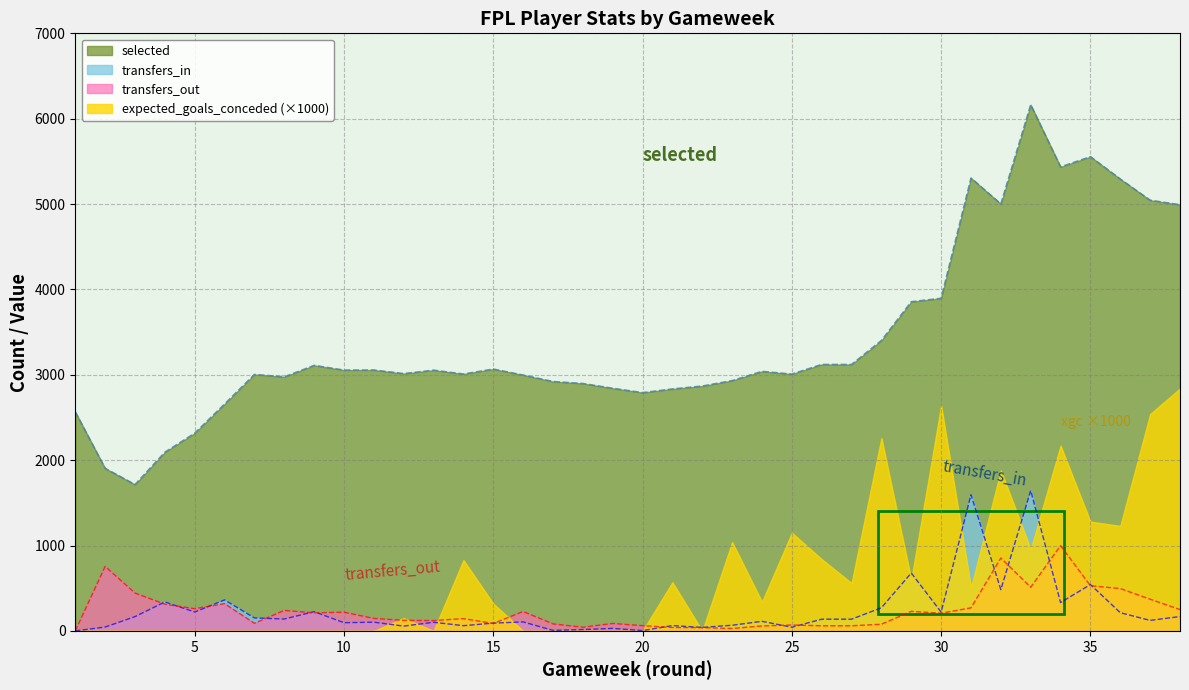

What is the value of the selected point at the 11th from the left?

3056